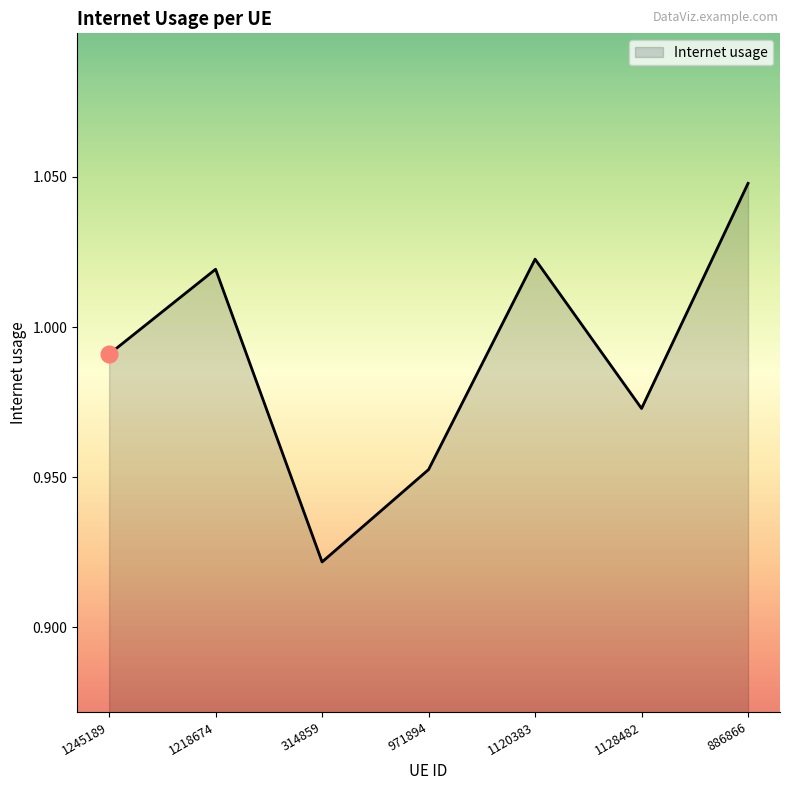

The value at 314859 is 0.2. True or false?

False